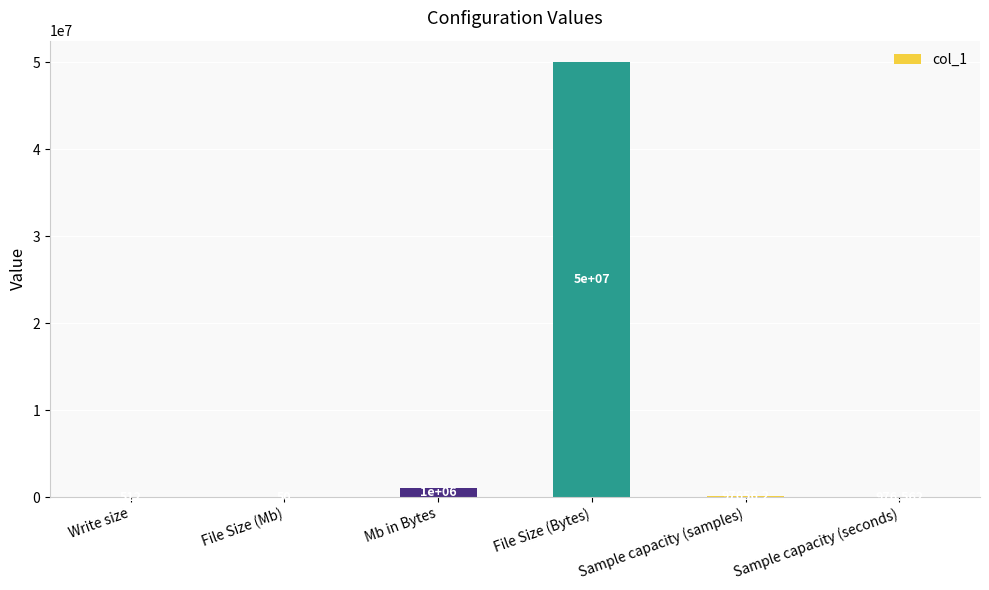

Which has a higher value, Sample capacity (samples) or File Size (Mb)?

Sample capacity (samples)